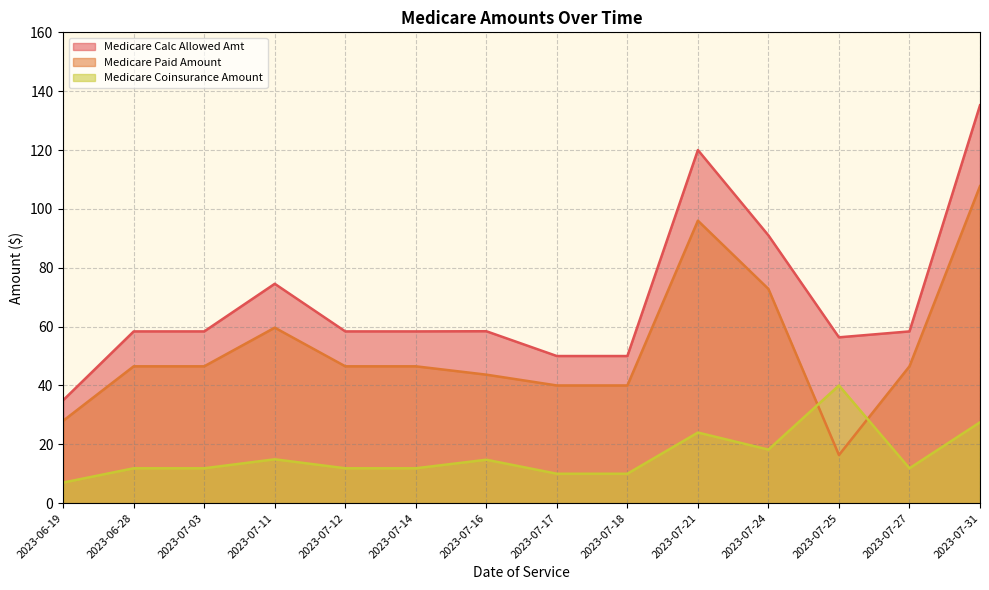

Which series has the largest total across all categories?

Medicare Calc Allowed Amt